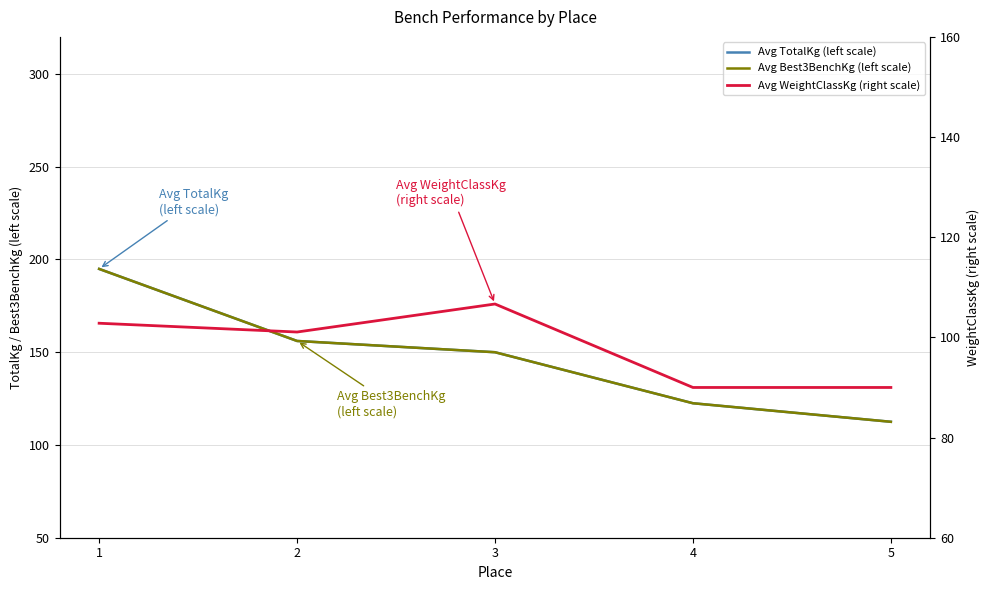

Reading right to left, extract all data points from this chart.

Avg TotalKg (left scale): 112.5	122.5	150.0	156.1	194.9
Avg Best3BenchKg (left scale): 112.5	122.5	150.0	156.1	194.9
Avg WeightClassKg (right scale): 90.0	90.0	106.7	101.1	102.8